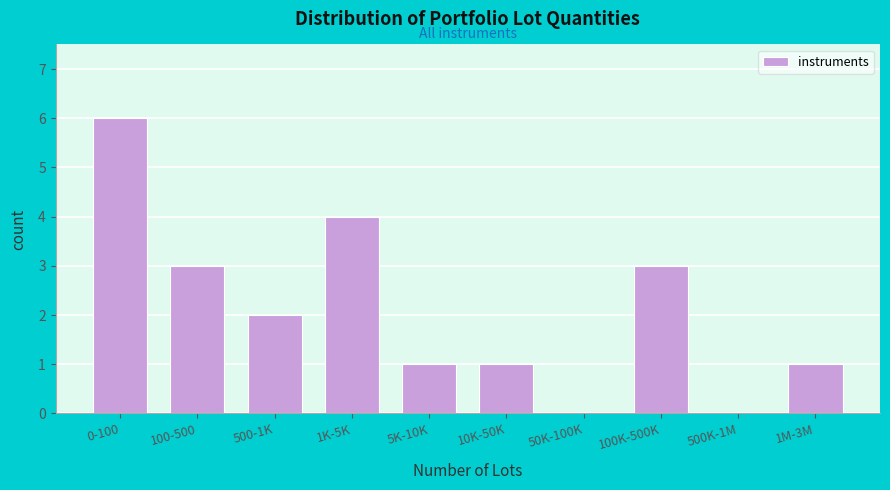

Reading left to right, extract all data points from this chart.

0-100=6	100-500=3	500-1K=2	1K-5K=4	5K-10K=1	10K-50K=1	50K-100K=0	100K-500K=3	500K-1M=0	1M-3M=1